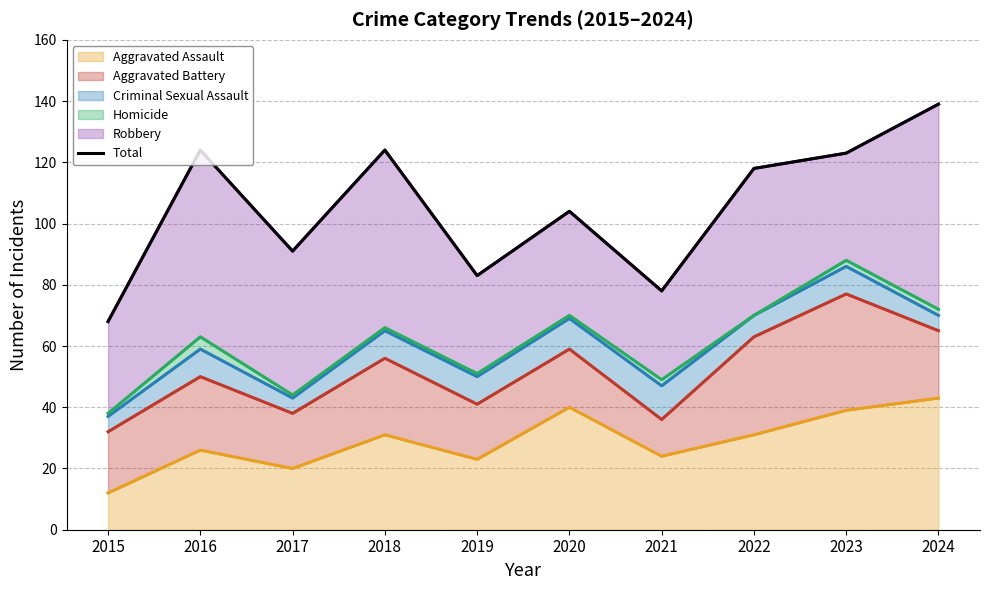

At which label does the data first exceed 118?

2016